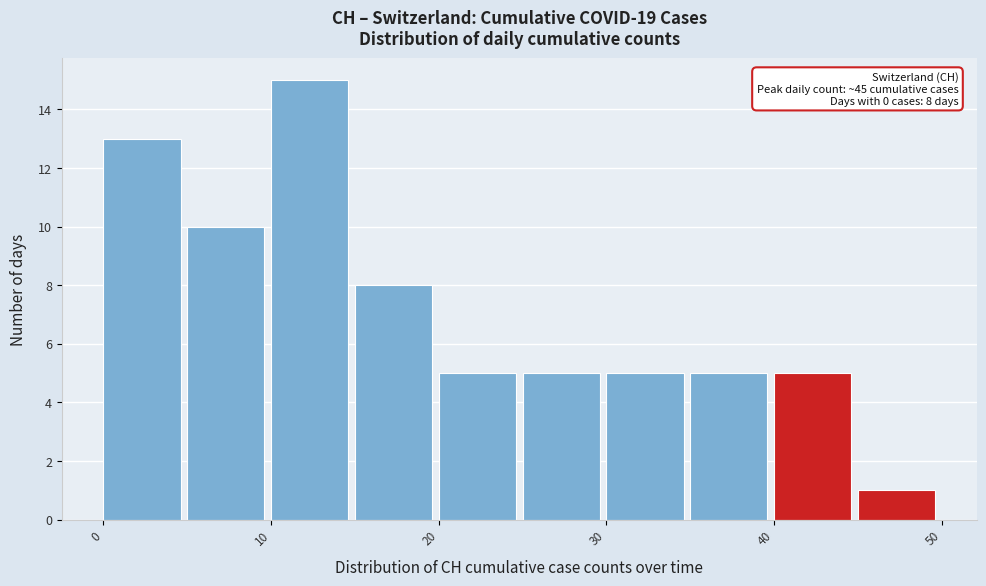

Over which range of the x-axis is the bar tallest?

10 to 15